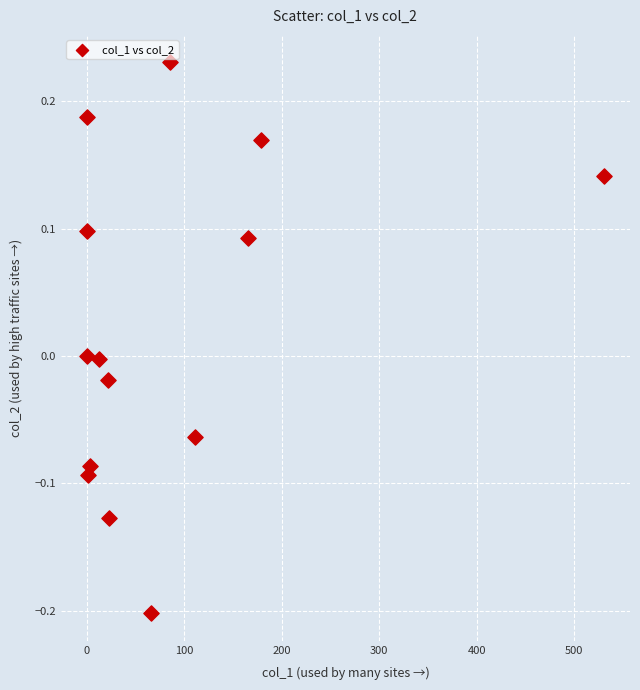

What is the range of Y values (max minus min)?

0.4